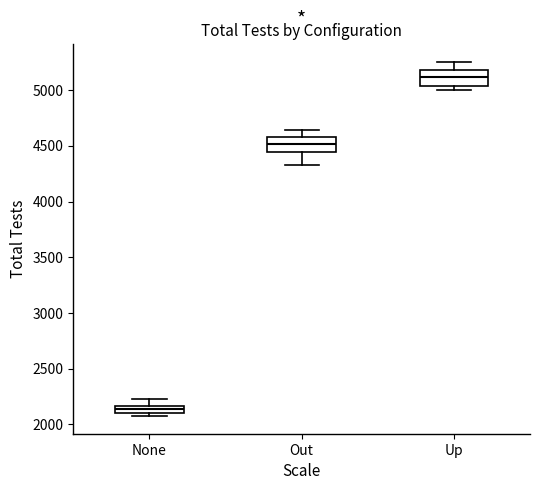

Which box's median line is the lowest?

None